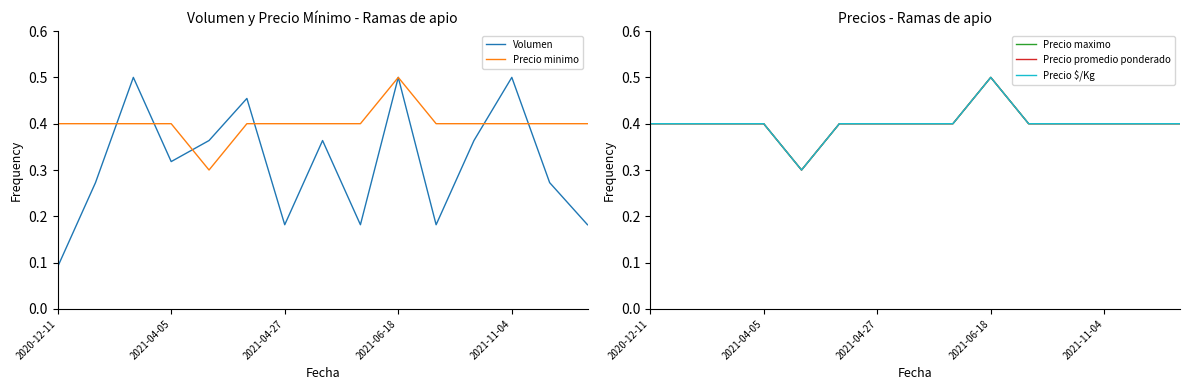

Is it true that Volumen equals 0.3 at 2021-06-18?

False